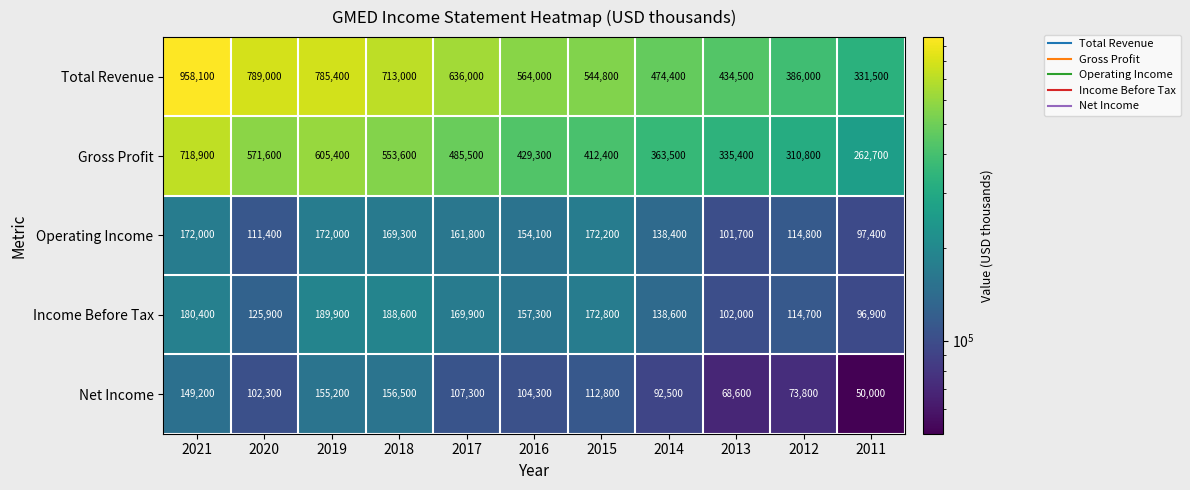

What is the difference between the maximum and minimum values in the Net Income series?

106500